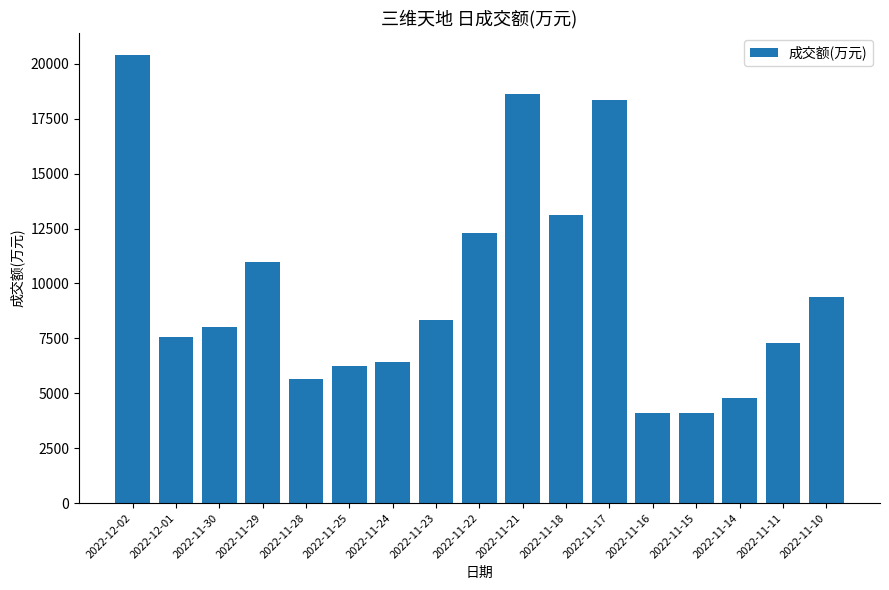

Is it true that the value at 2022-11-30 is 12736?

False